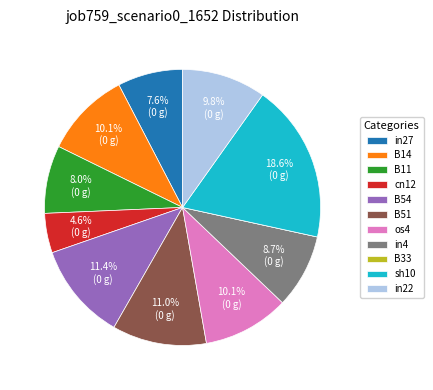

What is the total percentage of B14 and os4?

20.2%